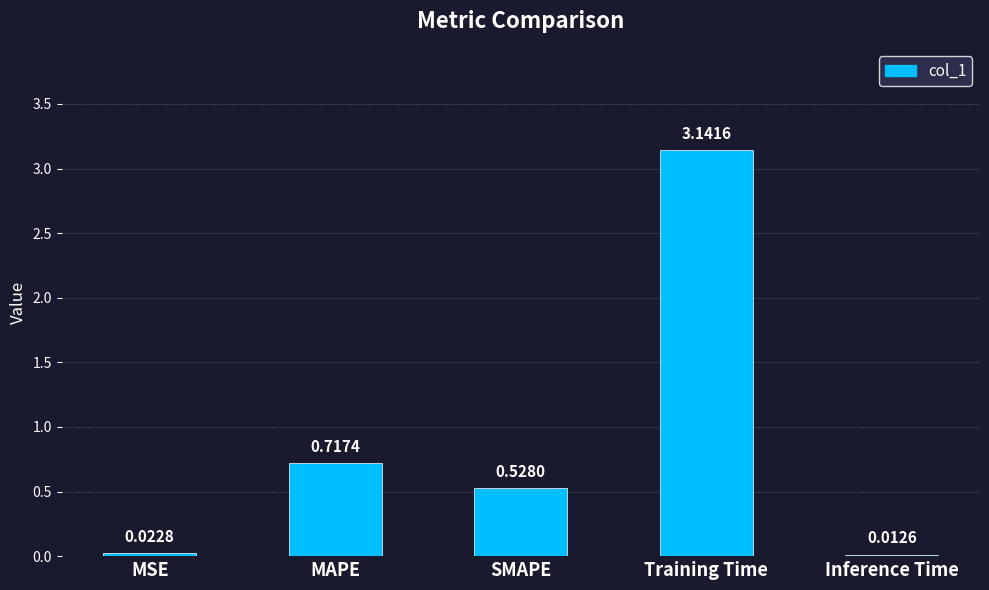

List the labels in order of value, smallest first.

Inference Time, MSE, SMAPE, MAPE, Training Time